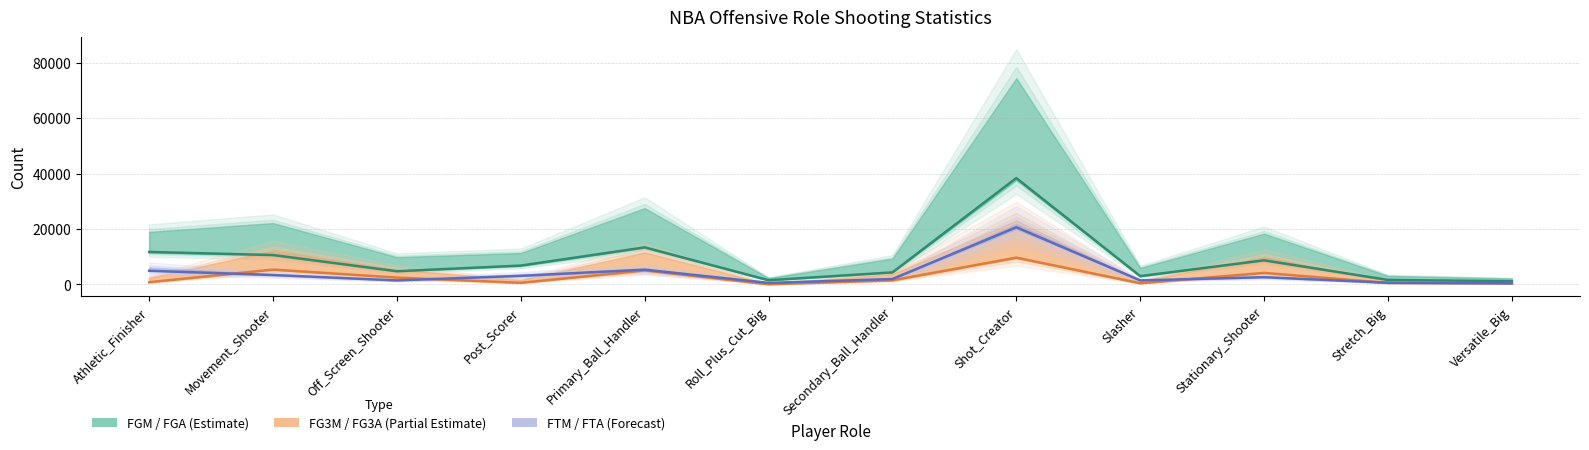

What is the total value across all series at Shot_Creator?

68660